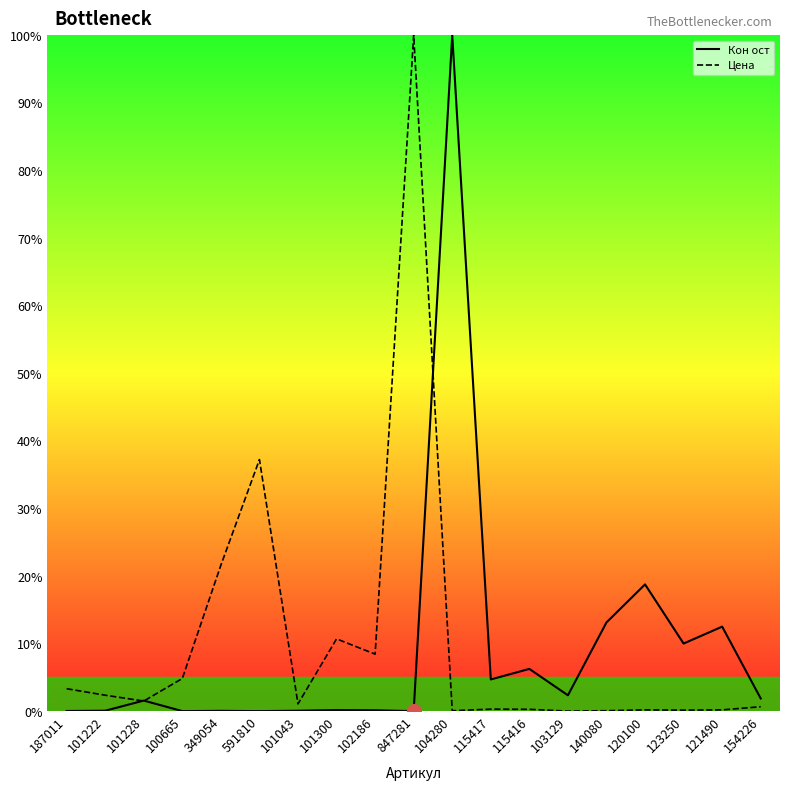

Reading left to right, extract all data points from this chart.

Кон ост: 187011=0.0	101222=0.1	101228=1.6	100665=0.0	349054=0.0	591810=0.0	101043=0.1	101300=0.2	102186=0.1	847281=0.0	104280=100.0	115417=4.7	115416=6.2	103129=2.3	140080=13.1	120100=18.7	123250=10.0	121490=12.5	154226=1.9
Цена: 187011=3.3	101222=2.4	101228=1.5	100665=4.8	349054=21.6	591810=37.2	101043=1.1	101300=10.7	102186=8.4	847281=100.0	104280=0.1	115417=0.3	115416=0.3	103129=0.0	140080=0.1	120100=0.2	123250=0.1	121490=0.2	154226=0.7